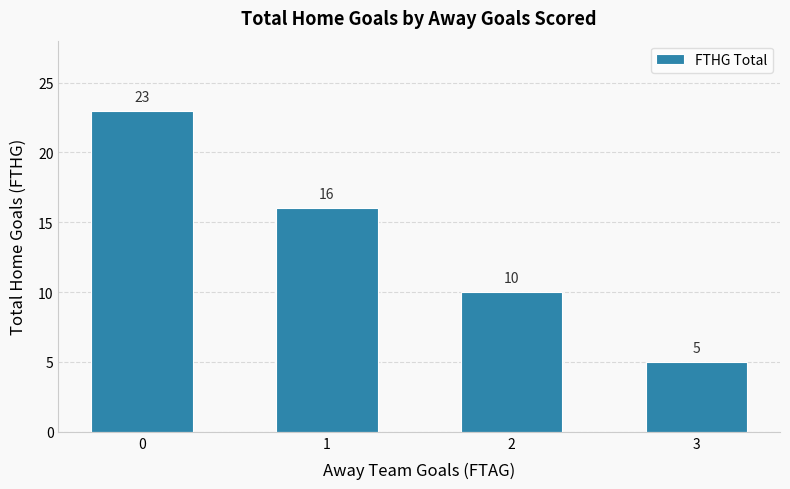

Rank the categories by value from highest to lowest.

0, 1, 2, 3